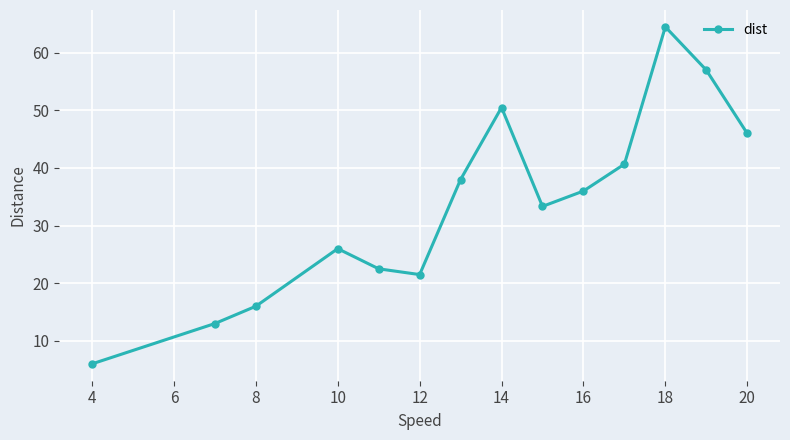

What is the greatest value displayed?

64.5